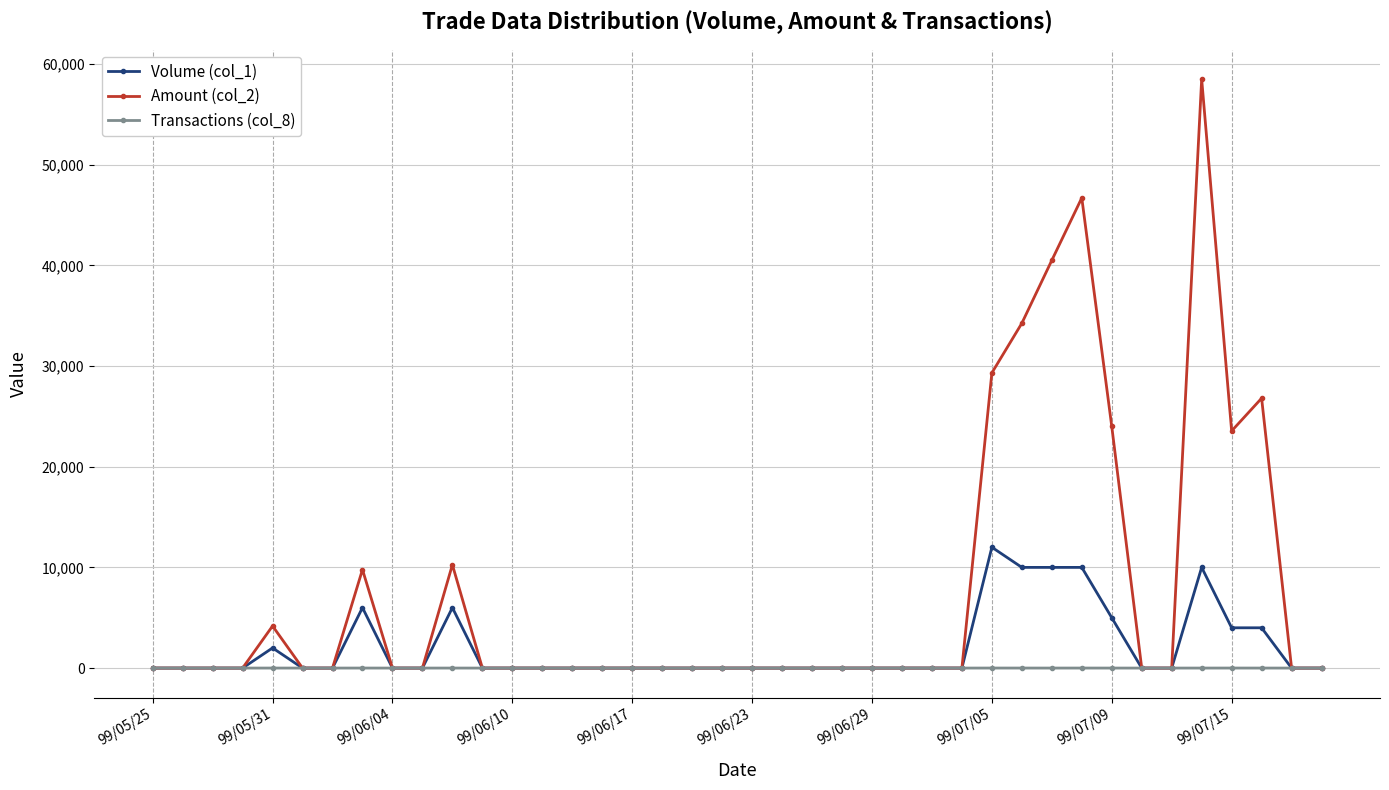

What are all the series names shown in the legend?

Volume (col_1), Amount (col_2), Transactions (col_8)